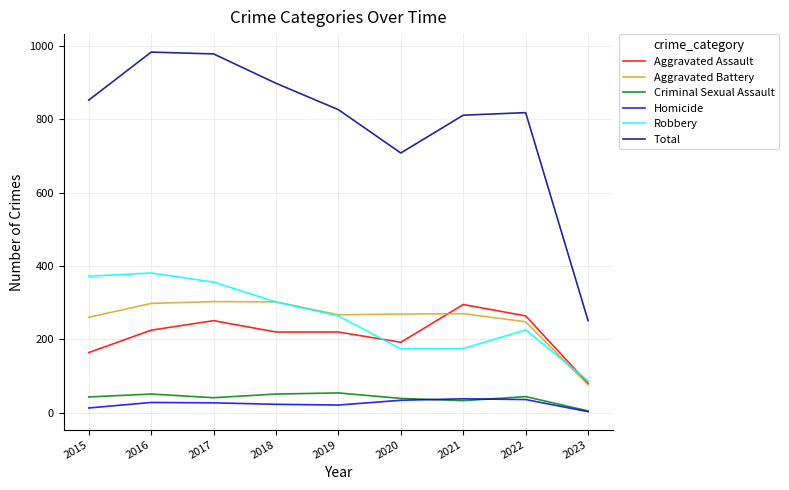

What is the sum of all Criminal Sexual Assault values?

361